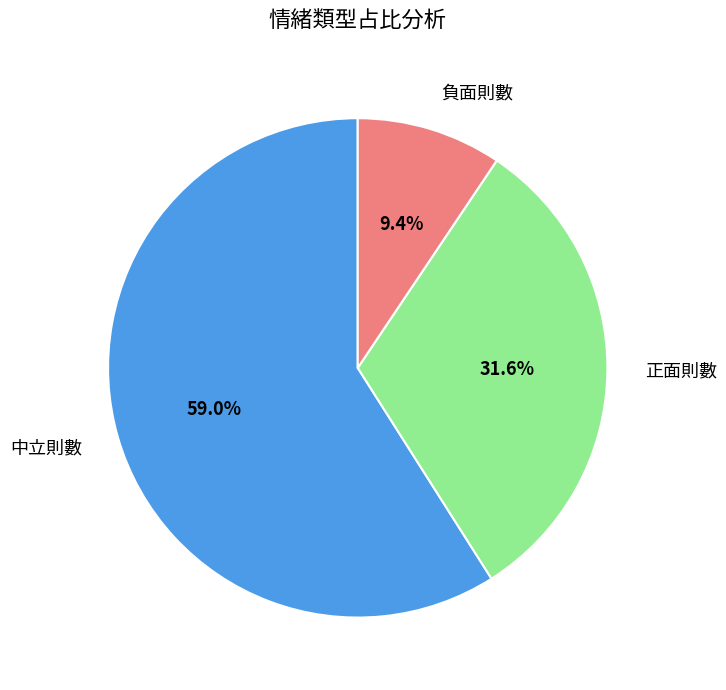

Is the sum of 中立則數 and 負面則數 greater than half?

Yes